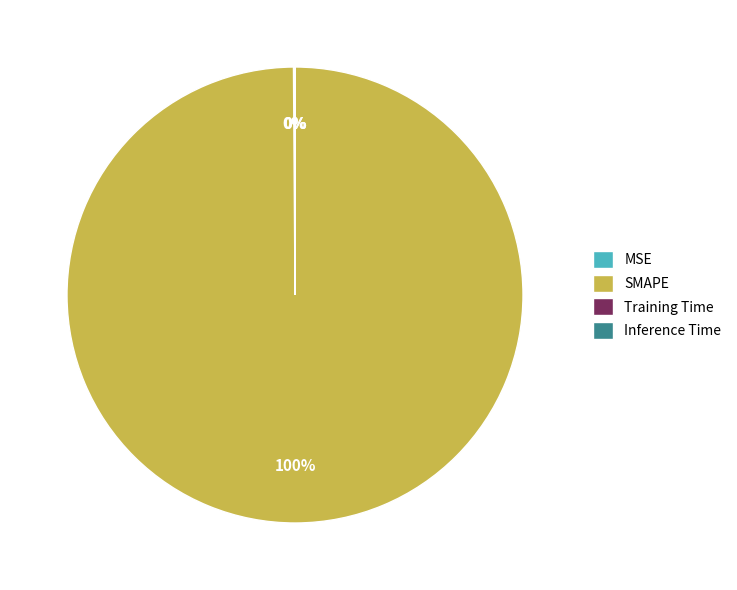

What is the largest slice in the pie chart?

SMAPE